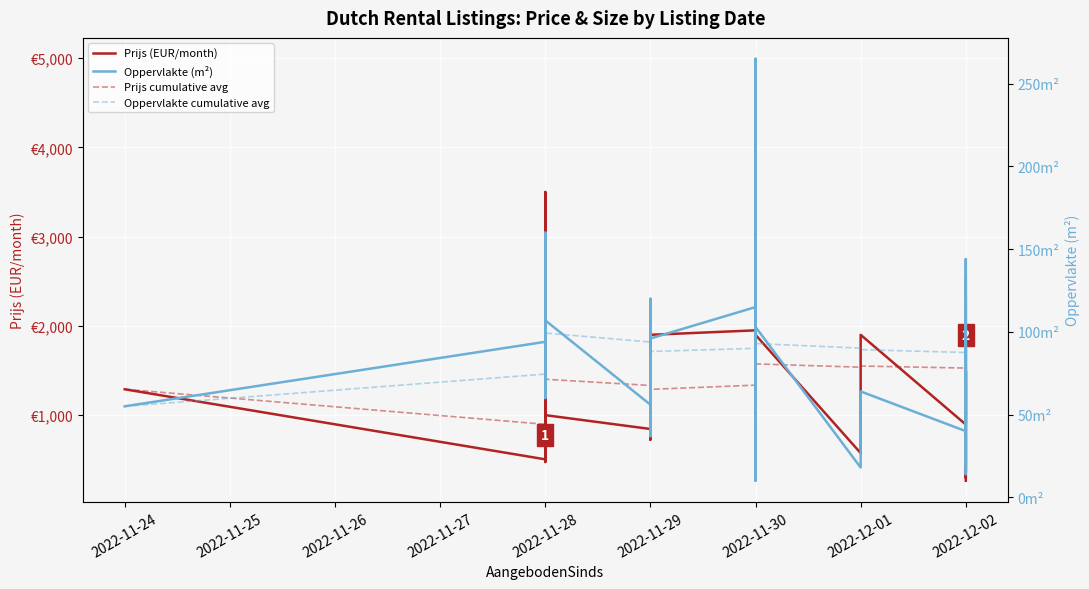

What is the value of the Oppervlakte cumulative avg point at the 39th from the left?

83.0